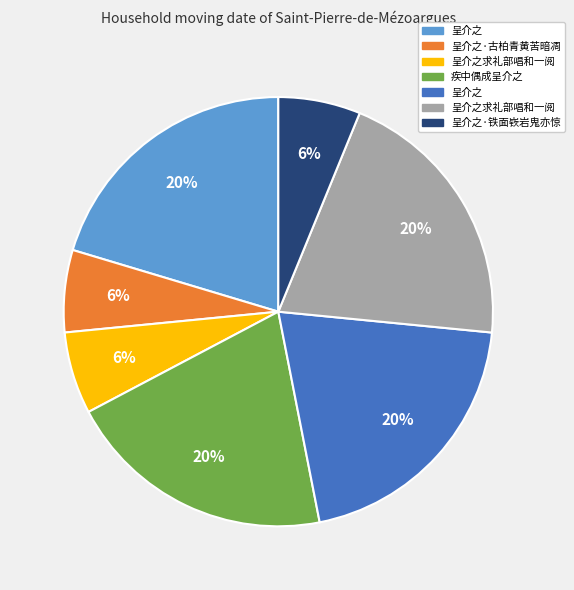

Count the number of slices in the pie.

7